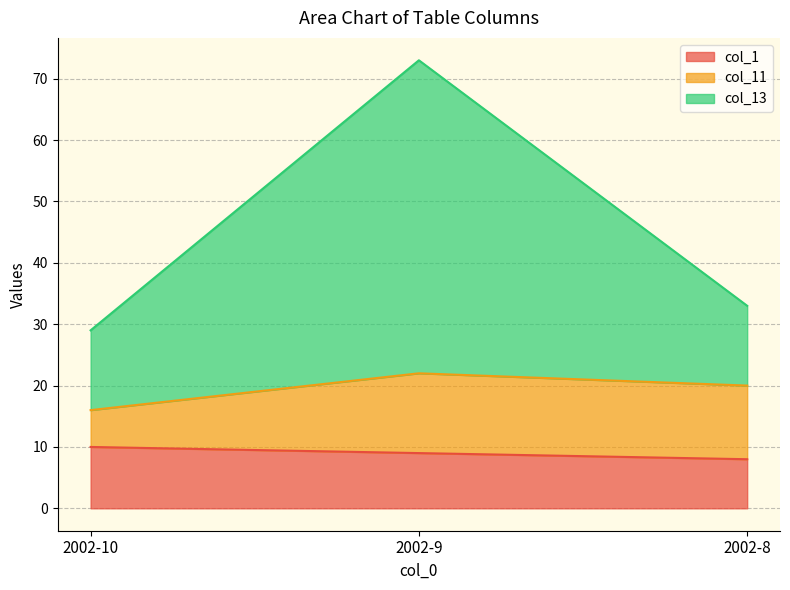

What is the greatest value displayed?

73